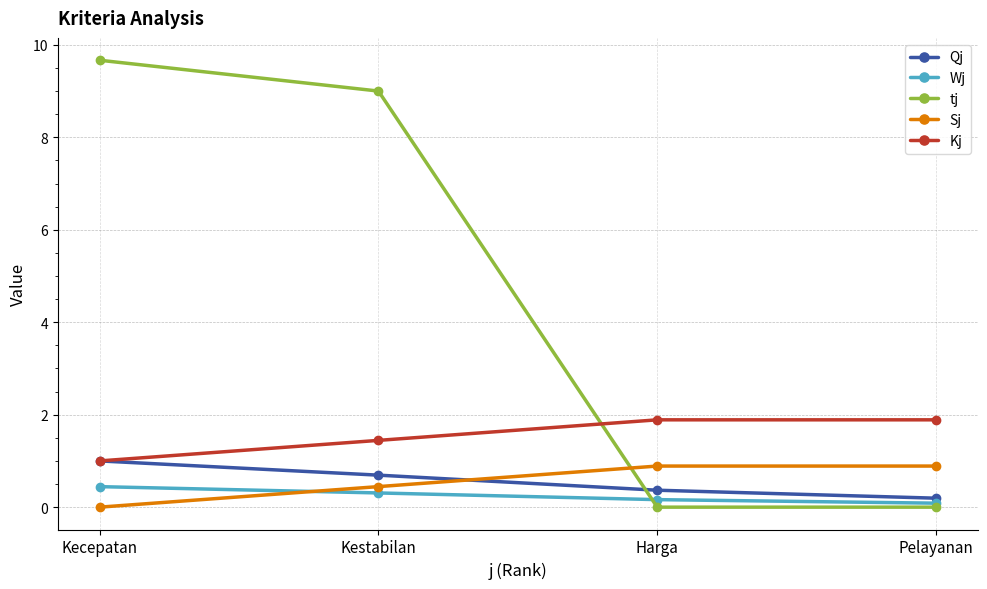

Is it true that Sj equals 0.9 at Harga?

True